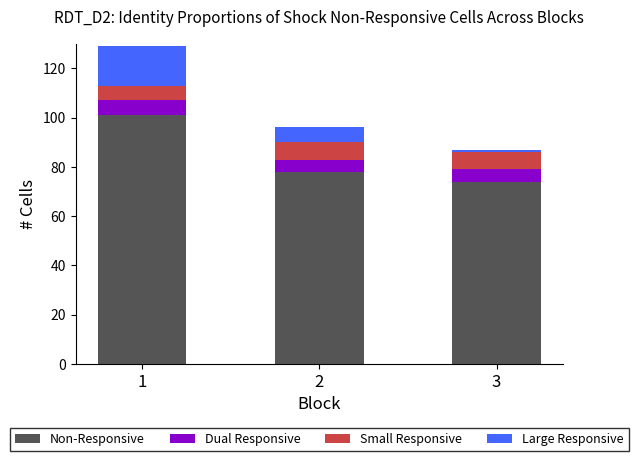

Is it true that Non-Responsive equals 48 at 3?

False